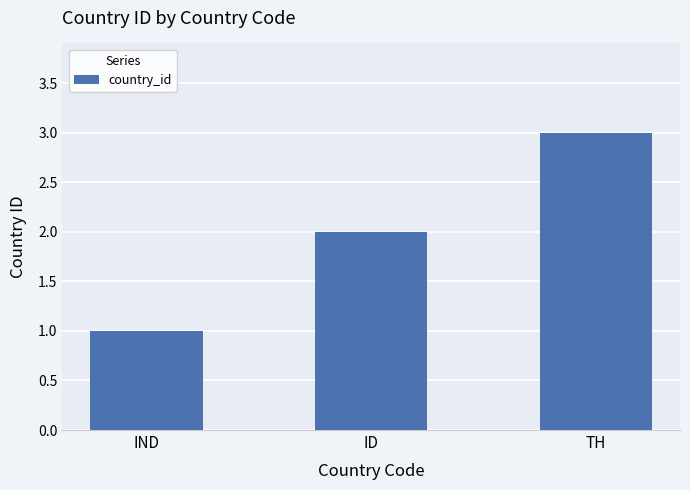

How many bars are there in total?

3